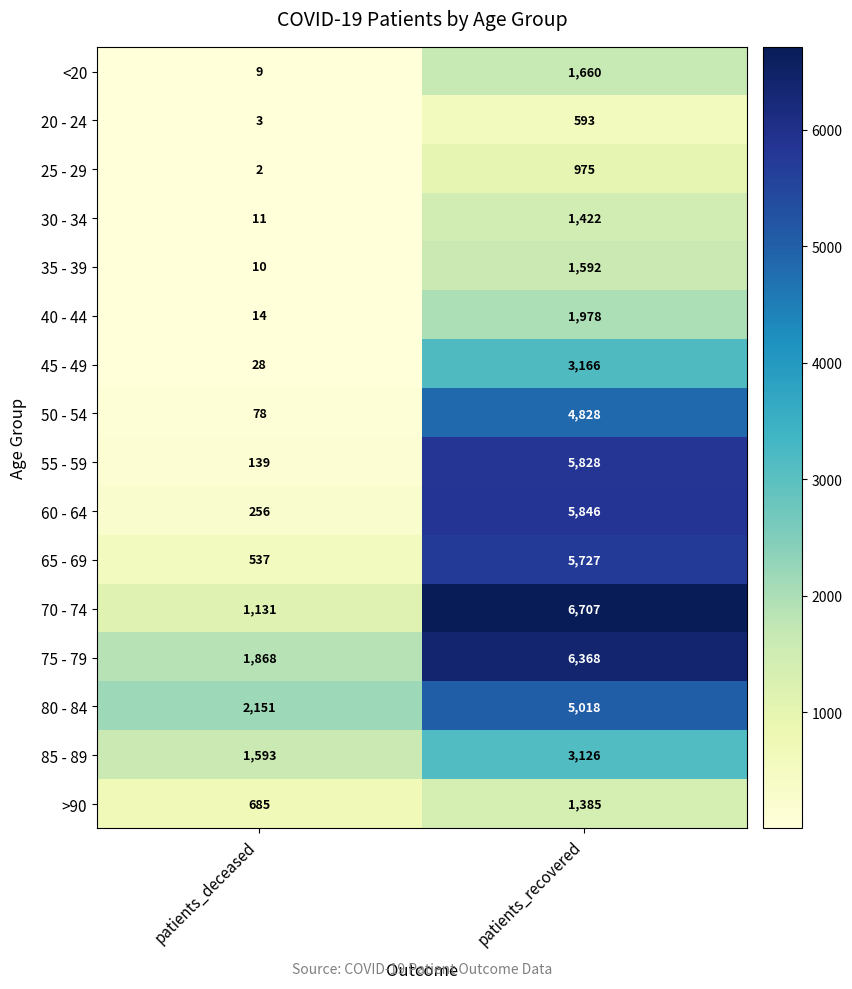

The 70 - 74 series shows 9860 at patients_recovered. True or false?

False